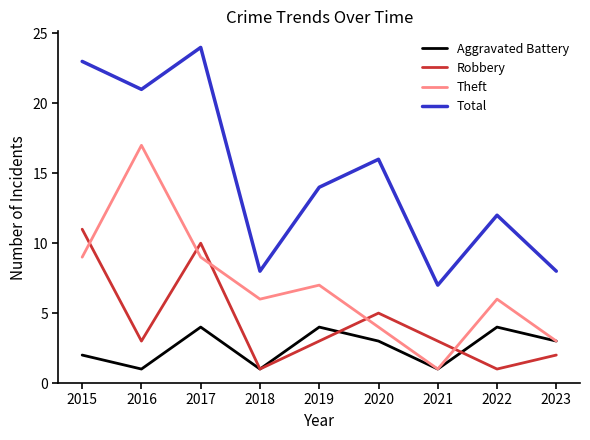

True or false: Total and Robbery intersect in this chart.

False